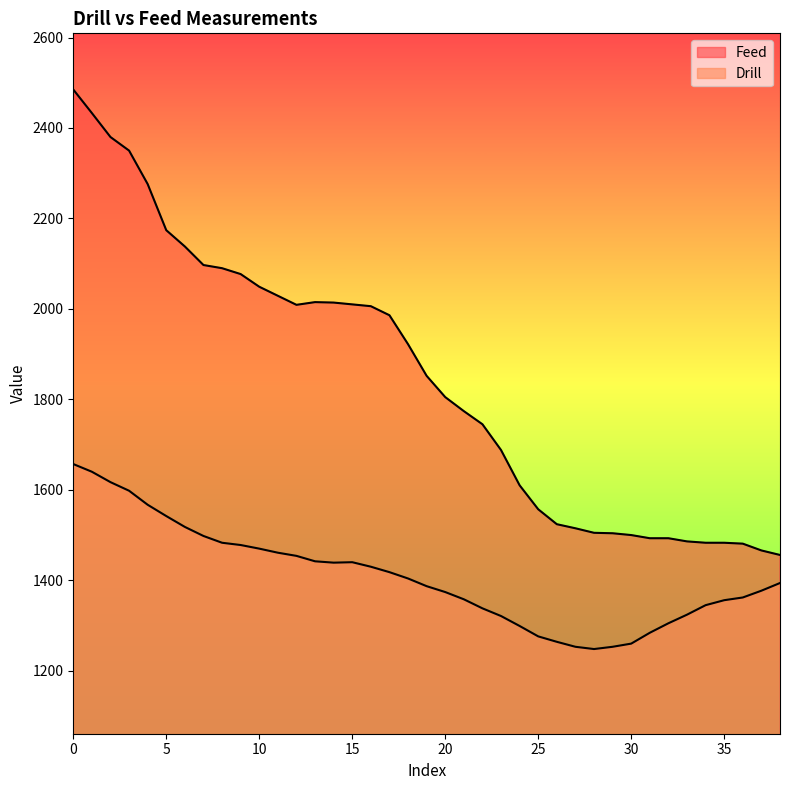

What is the sum of all Drill values?

54934